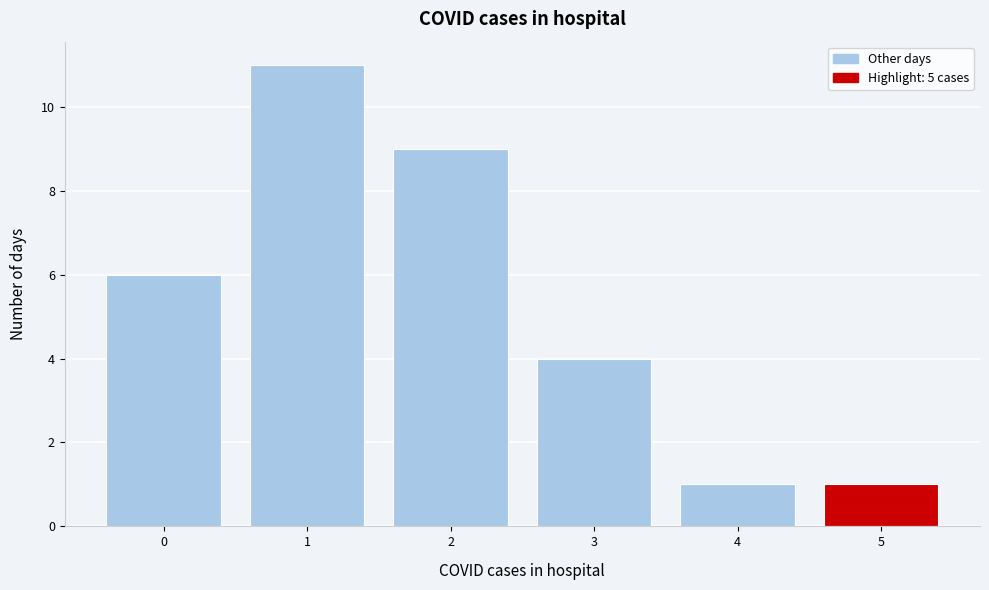

Reading right to left, list all the values displayed in this chart.

1	1	4	9	11	6